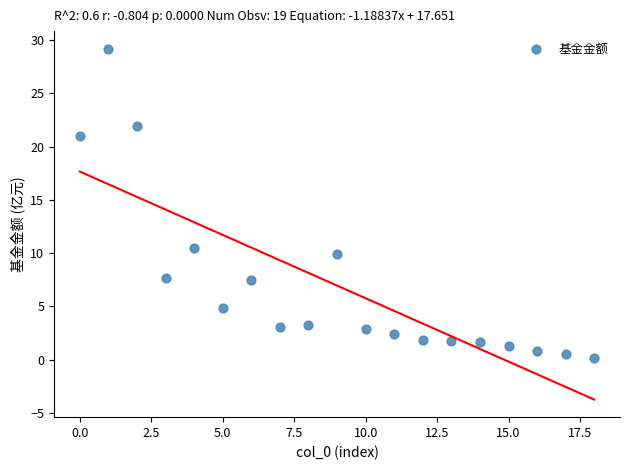

What Y value in the scatter plot is closest to 14?

10.5